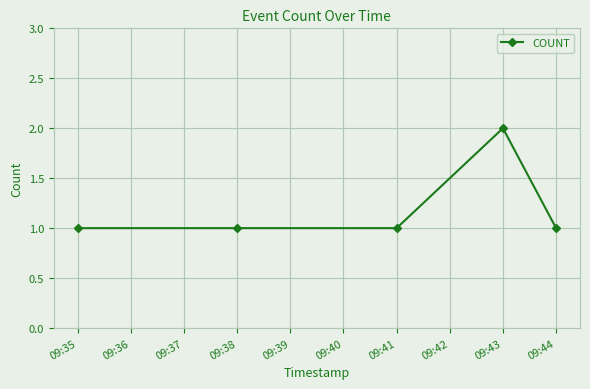

What is the greatest value displayed?

2